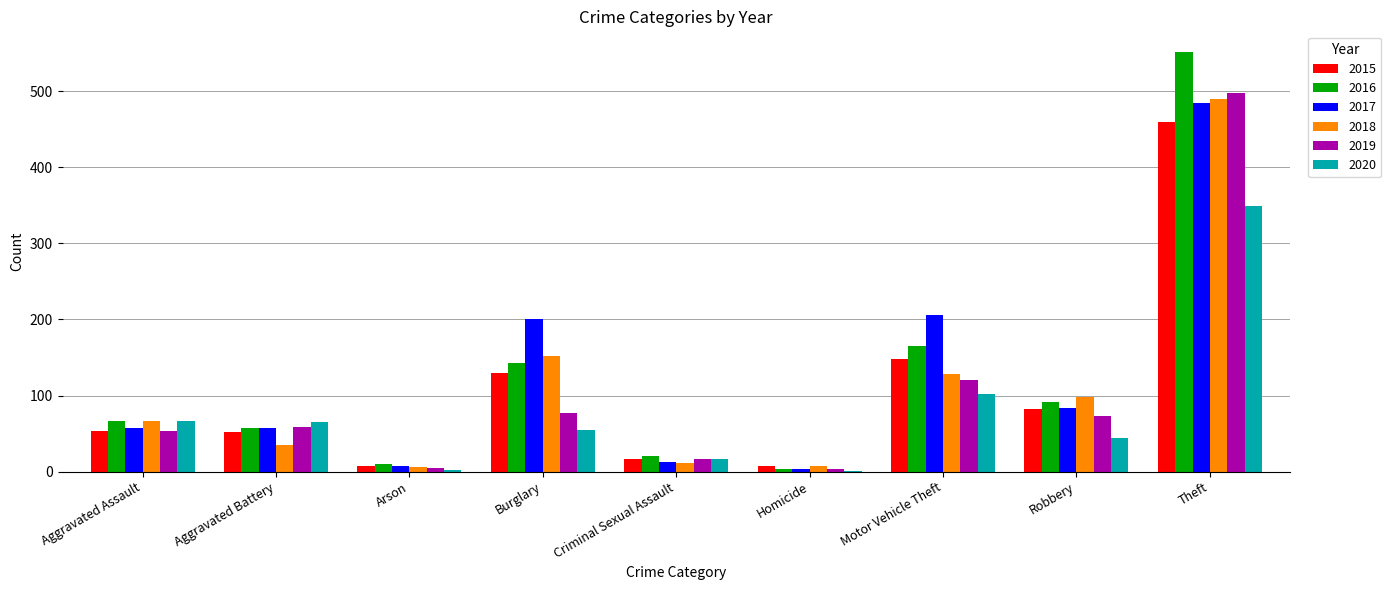

What are all the series names shown in the legend?

2015, 2016, 2017, 2018, 2019, 2020